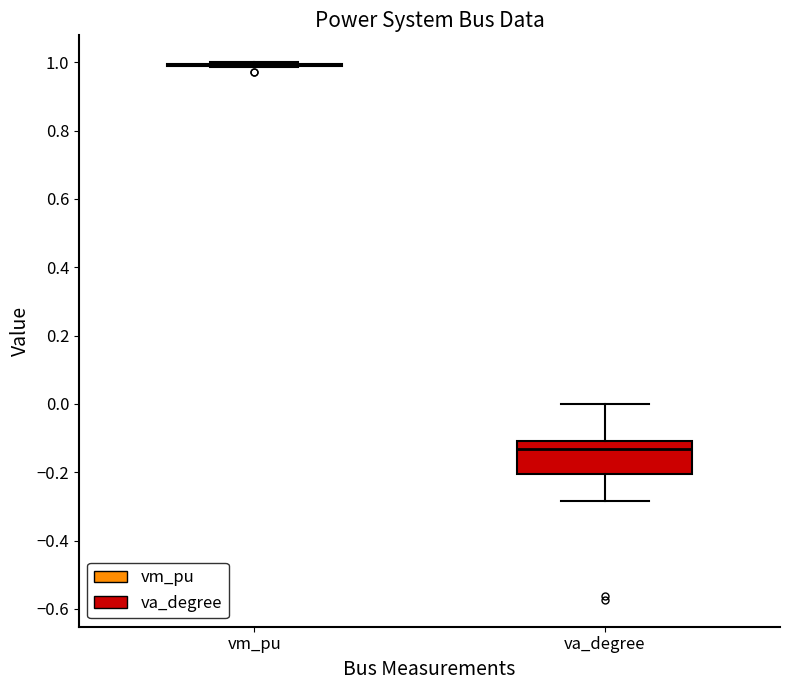

Reading left to right, read every box against the y-axis: the position of its median line, the range the box covers, and the ends of its whiskers. The values are not printed on the chart, so give them approximately, as read against the axis.

vm_pu: box collapsed to a line at 1.00, whiskers 0.98 to 1.00
va_degree: median -0.14, box -0.20 to -0.12, whiskers -0.28 to 0.00